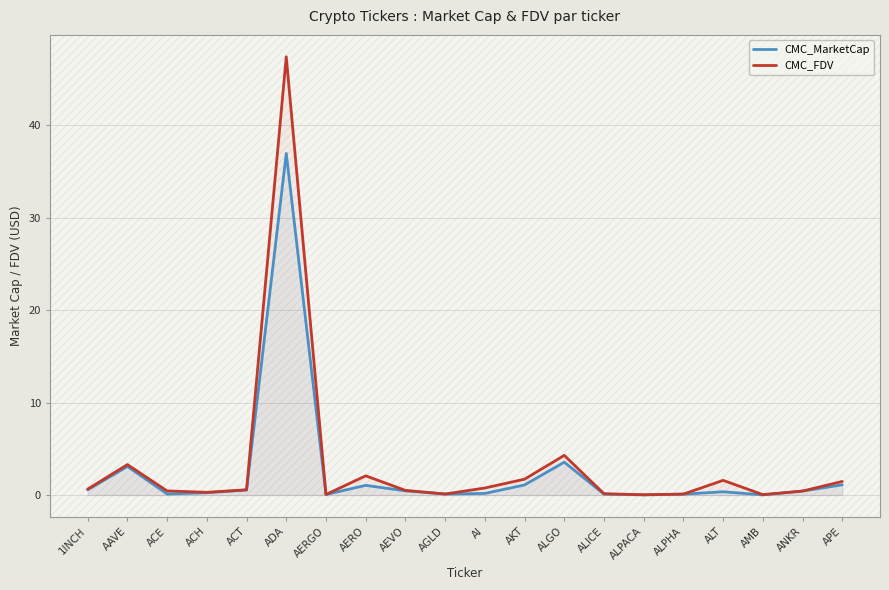

True or false: CMC_MarketCap and CMC_FDV intersect in this chart.

False